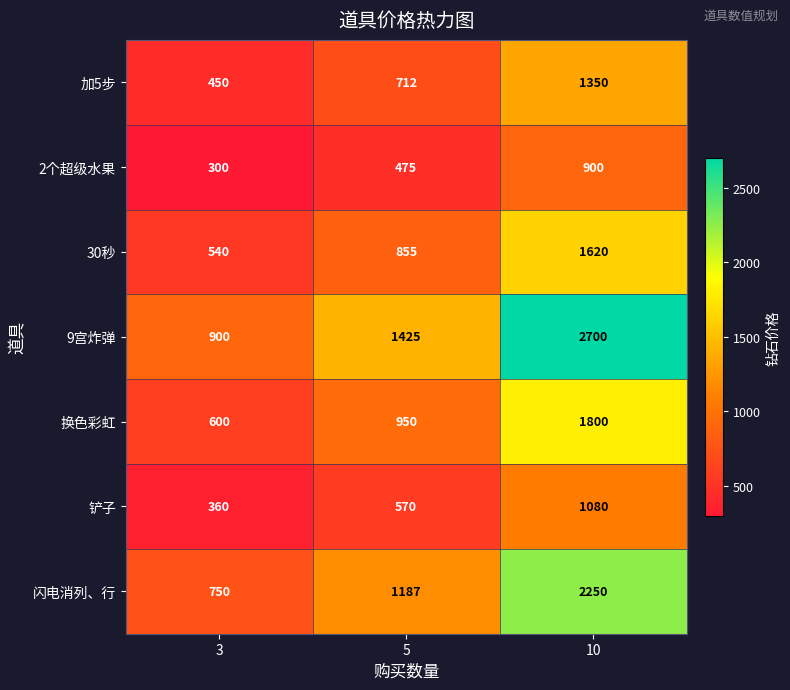

Reading left to right, what are all the values shown in this chart?

加5步: 3=450	5=712	10=1350
2个超级水果: 3=300	5=475	10=900
30秒: 3=540	5=855	10=1620
9宫炸弹: 3=900	5=1425	10=2700
换色彩虹: 3=600	5=950	10=1800
铲子: 3=360	5=570	10=1080
闪电消列、行: 3=750	5=1187	10=2250